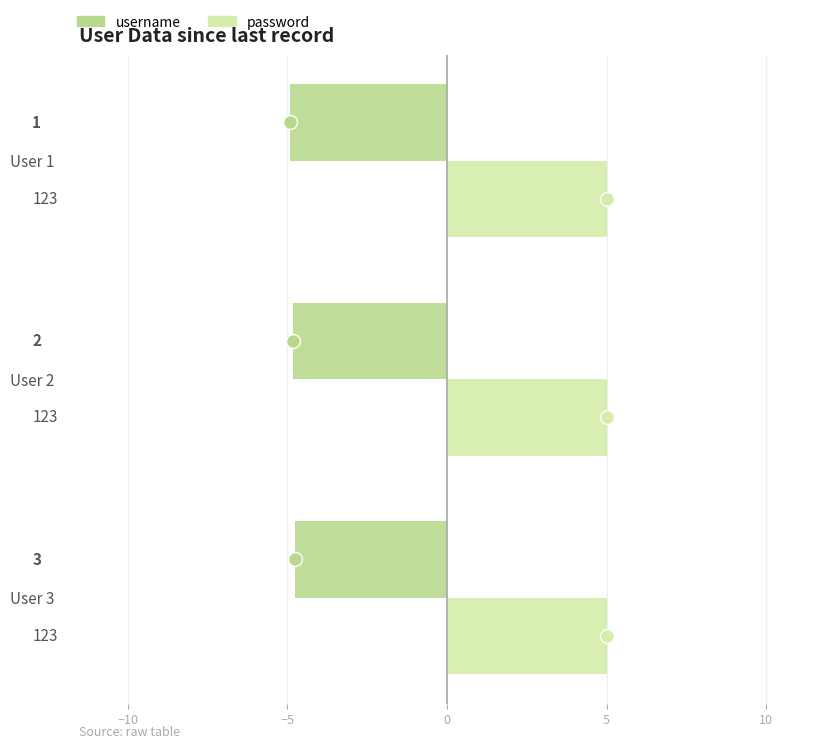

What are all the series names shown in the legend?

username, password